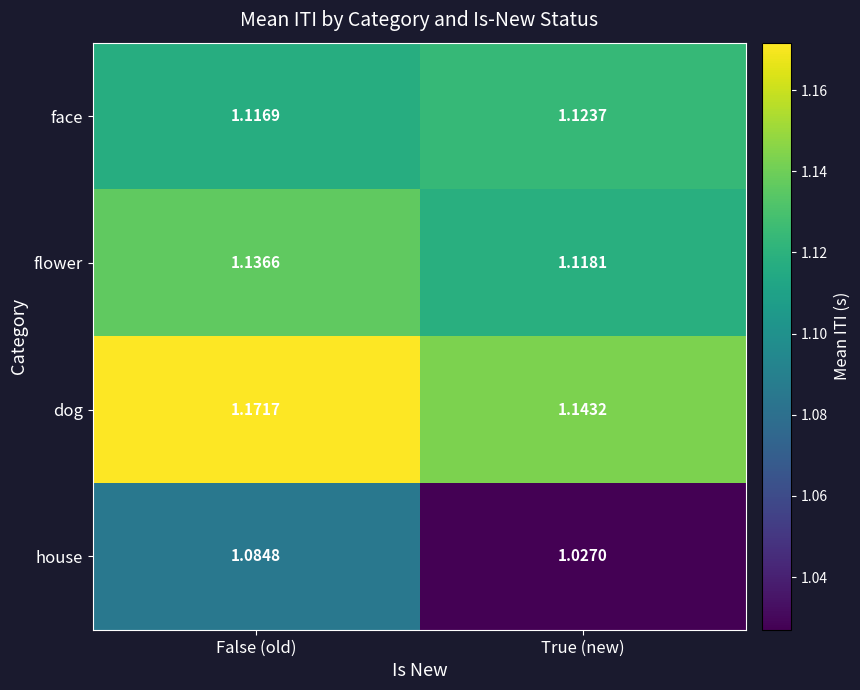

Between False (old) and True (new), which series saw the biggest shift?

house